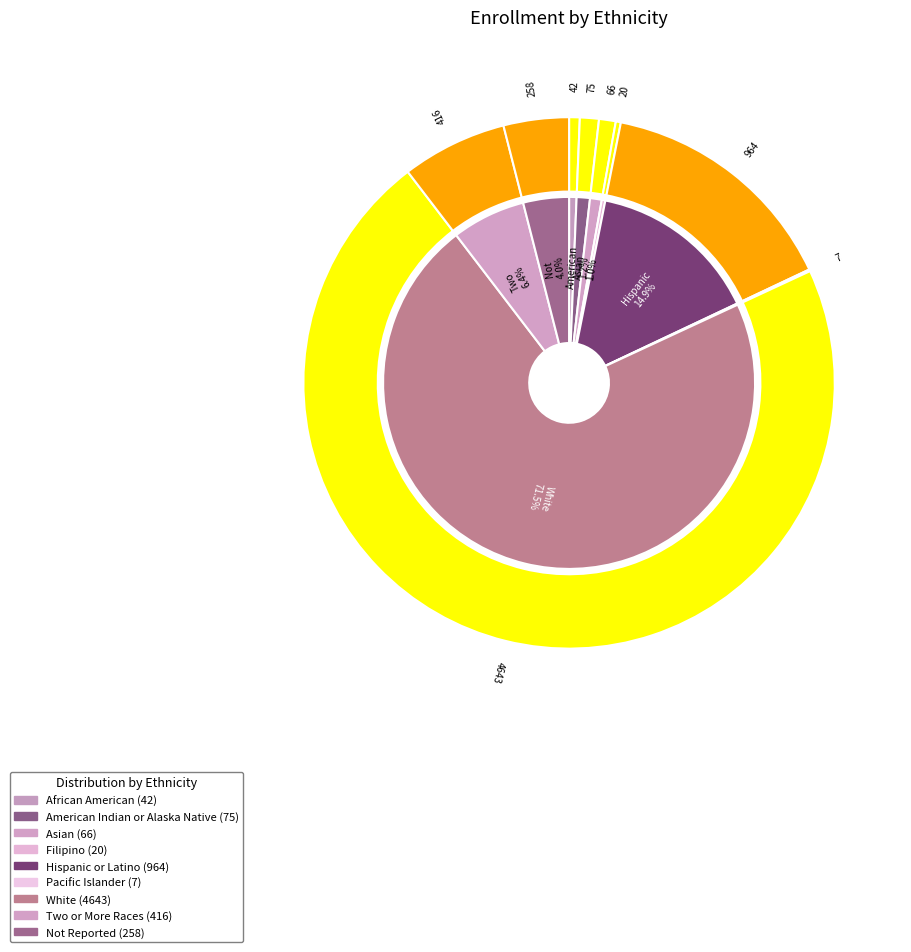

To the nearest percent, what is the difference between the largest and smallest slice percentages?

71%